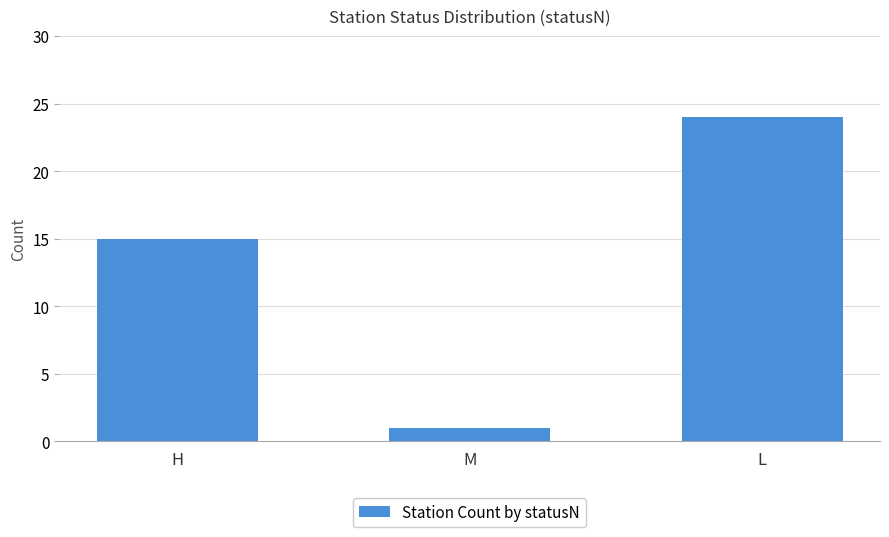

What is the label of the 1st bar from the left?

H